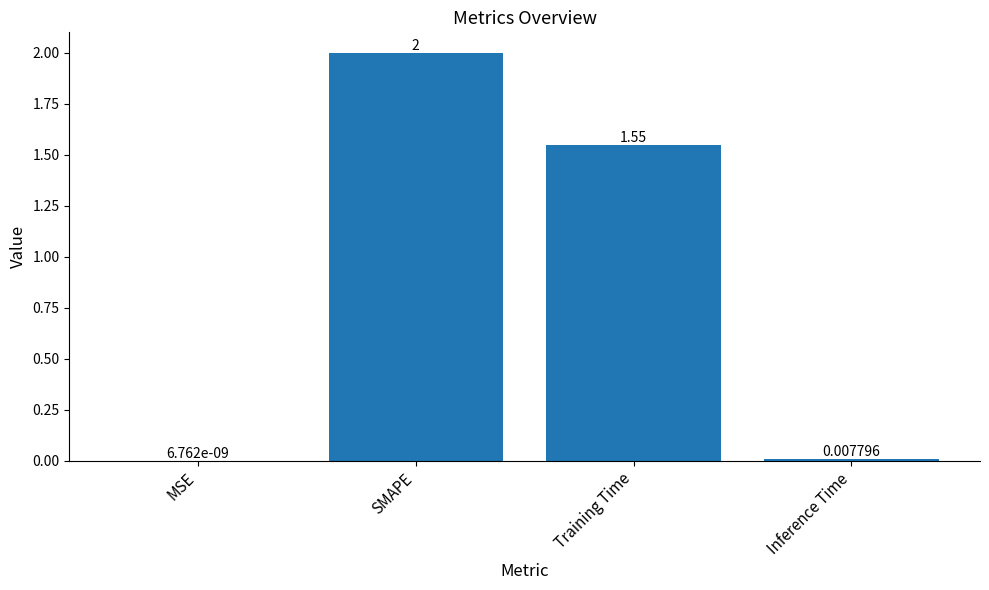

Which category has the highest value across all series?

SMAPE